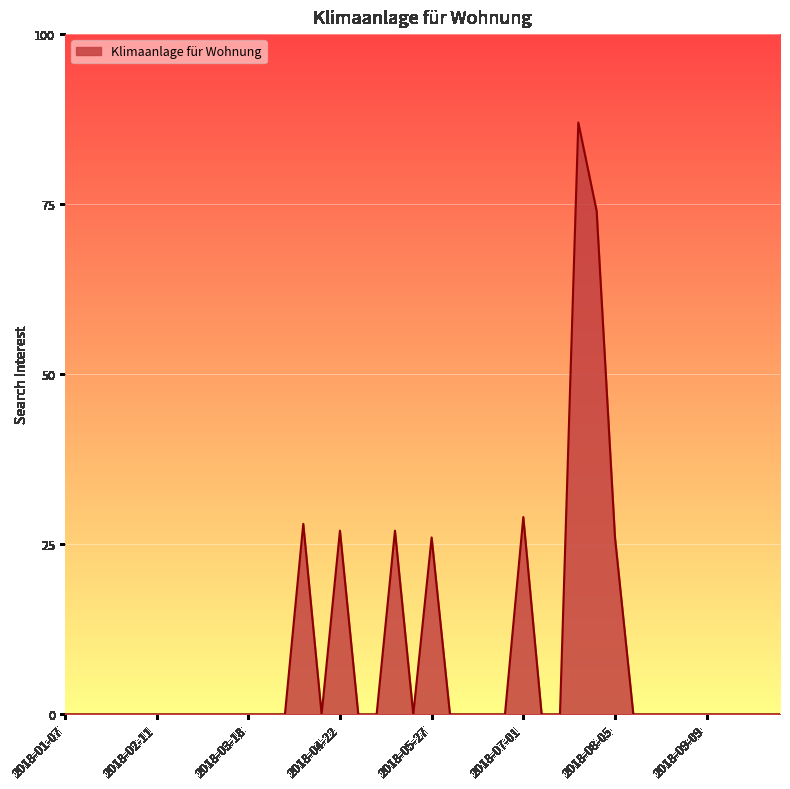

Reading left to right, list all the values displayed in this chart.

0	0	0	0	0	0	0	0	0	0	0	0	0	28	0	27	0	0	27	0	26	0	0	0	0	29	0	0	87	74	26	0	0	0	0	0	0	0	0	0